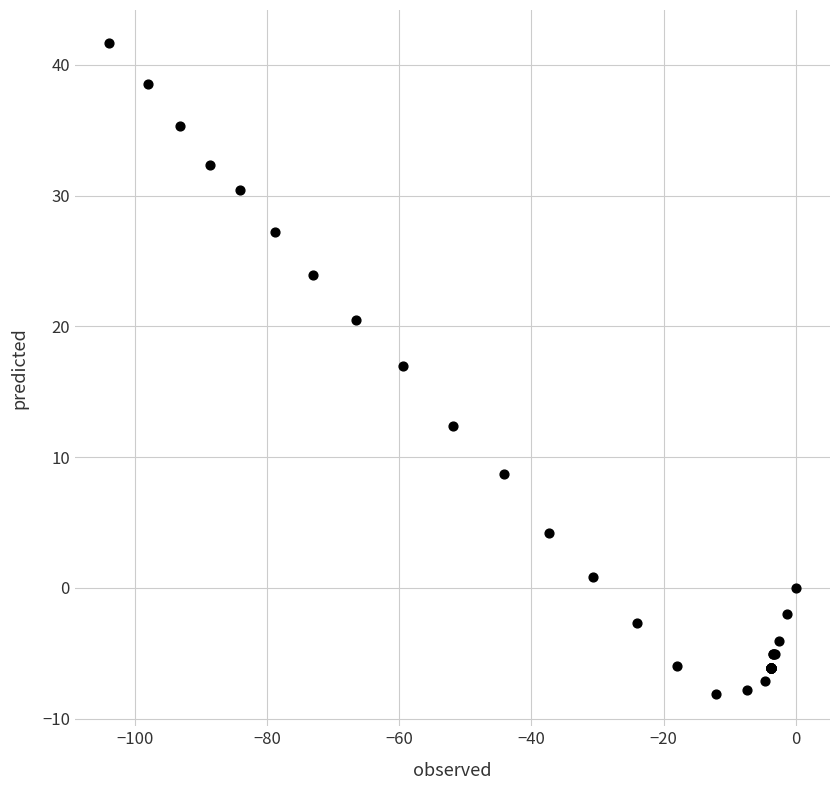

What Y value in the scatter plot is closest to 16?

17.0